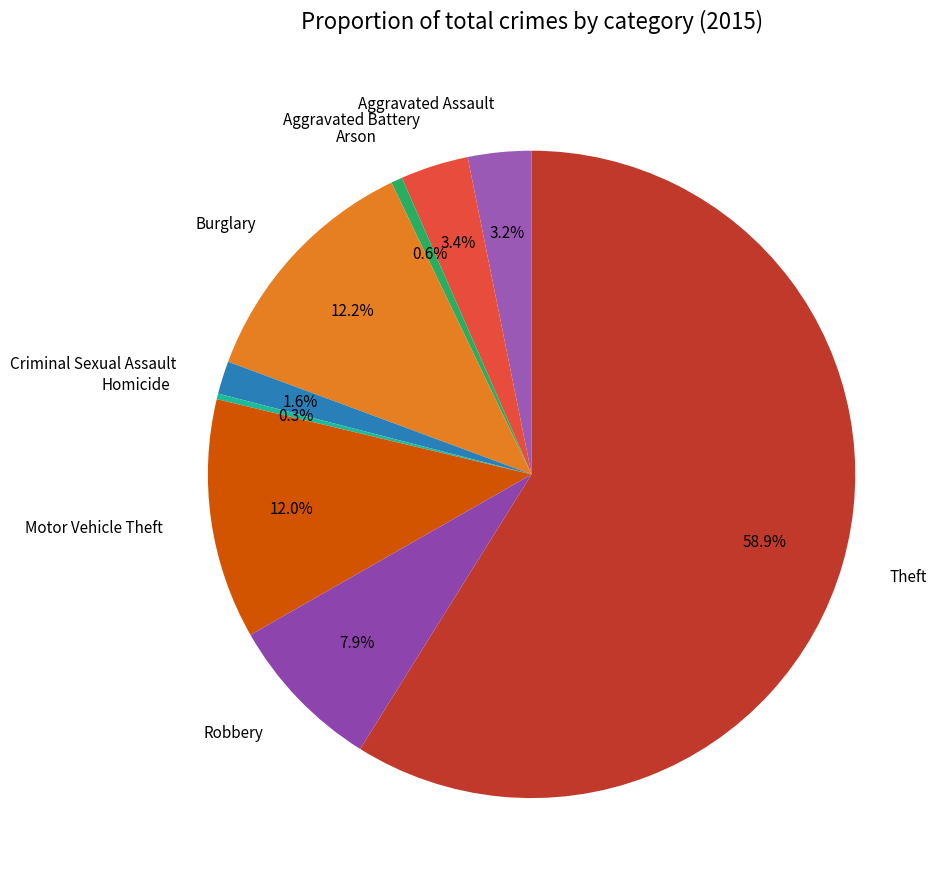

What is the largest slice in the pie chart?

Theft